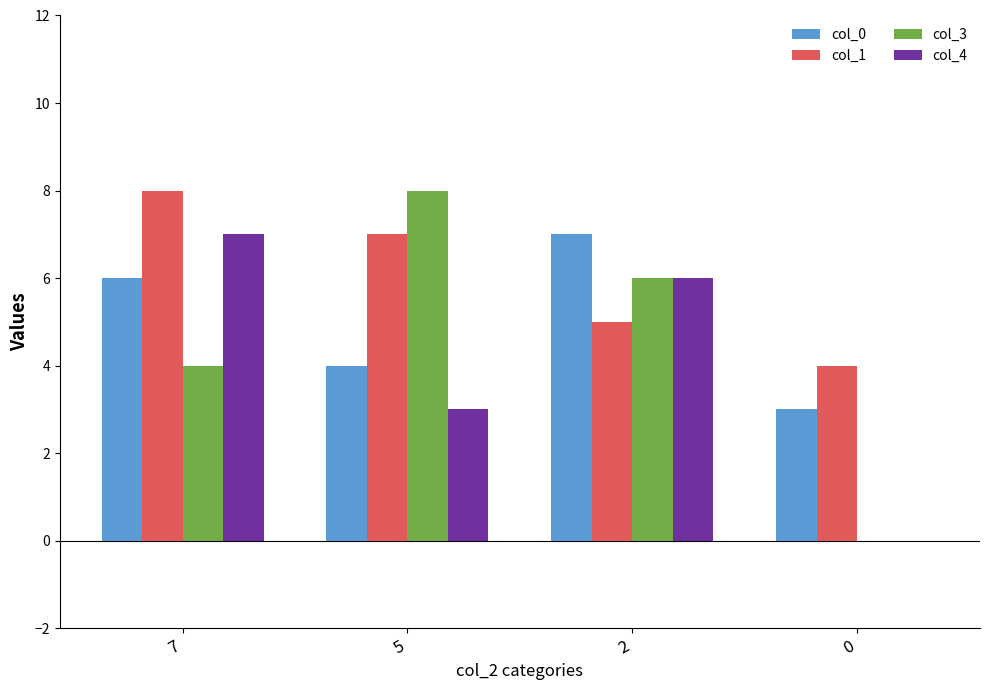

The col_0 series shows 3 at 7. True or false?

False